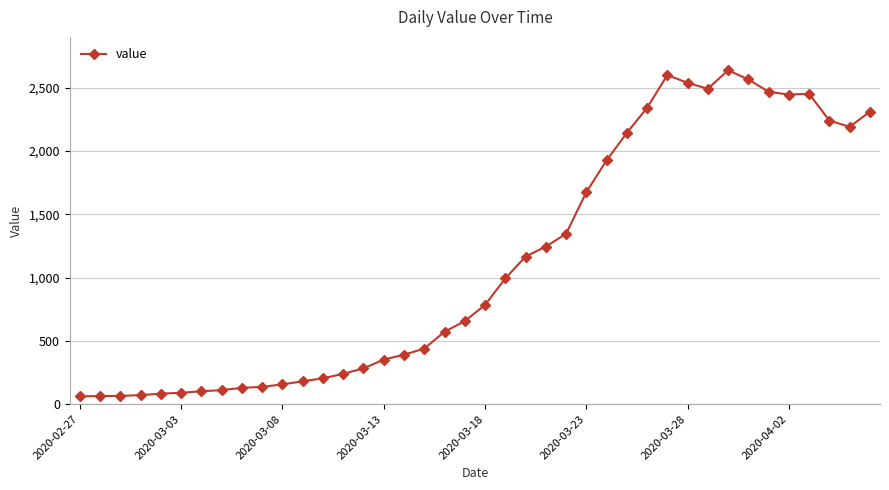

What is the greatest value displayed?

2638